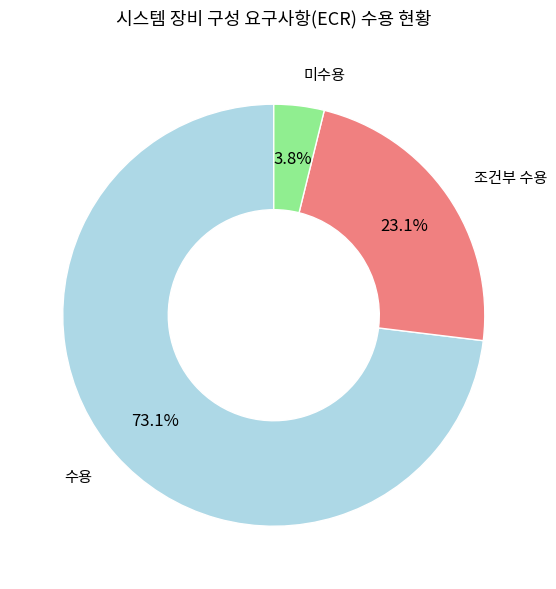

Which slice represents more than half of the pie?

수용